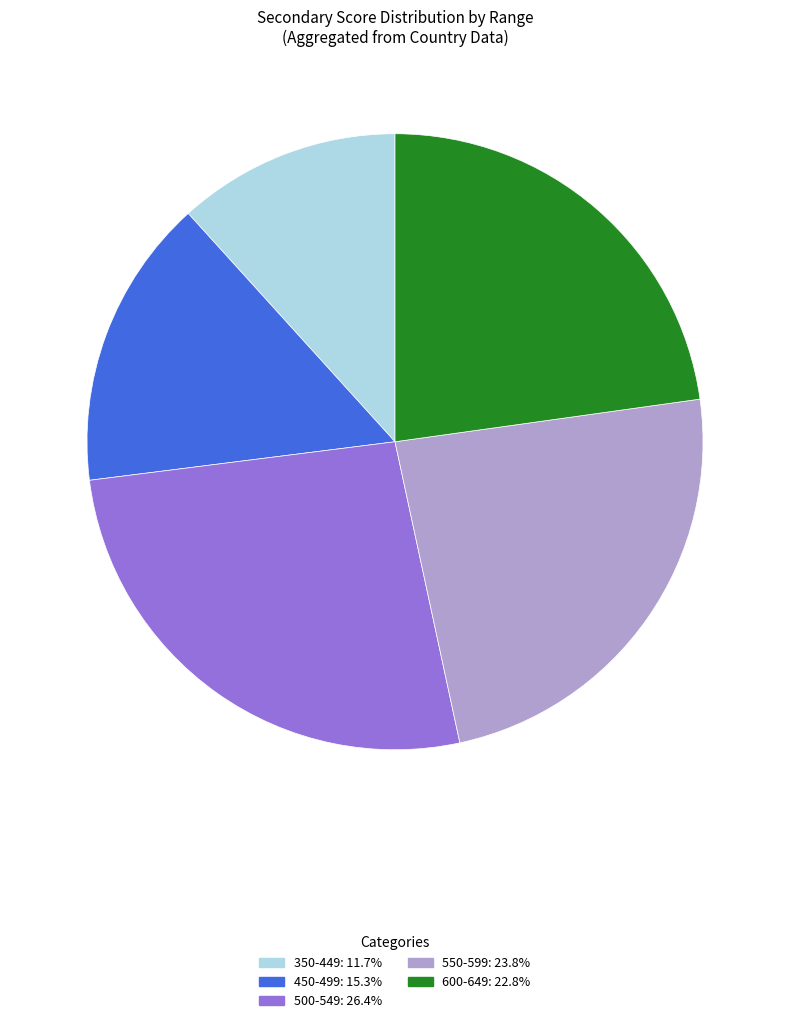

Is there any slice that represents more than half of the pie?

No